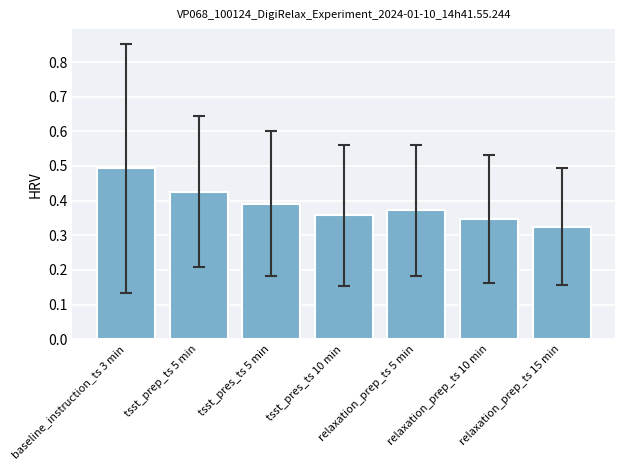

List the labels in order of value, smallest first.

relaxation_prep_ts 15 min, relaxation_prep_ts 10 min, tsst_pres_ts 10 min, relaxation_prep_ts 5 min, tsst_pres_ts 5 min, tsst_prep_ts 5 min, baseline_instruction_ts 3 min